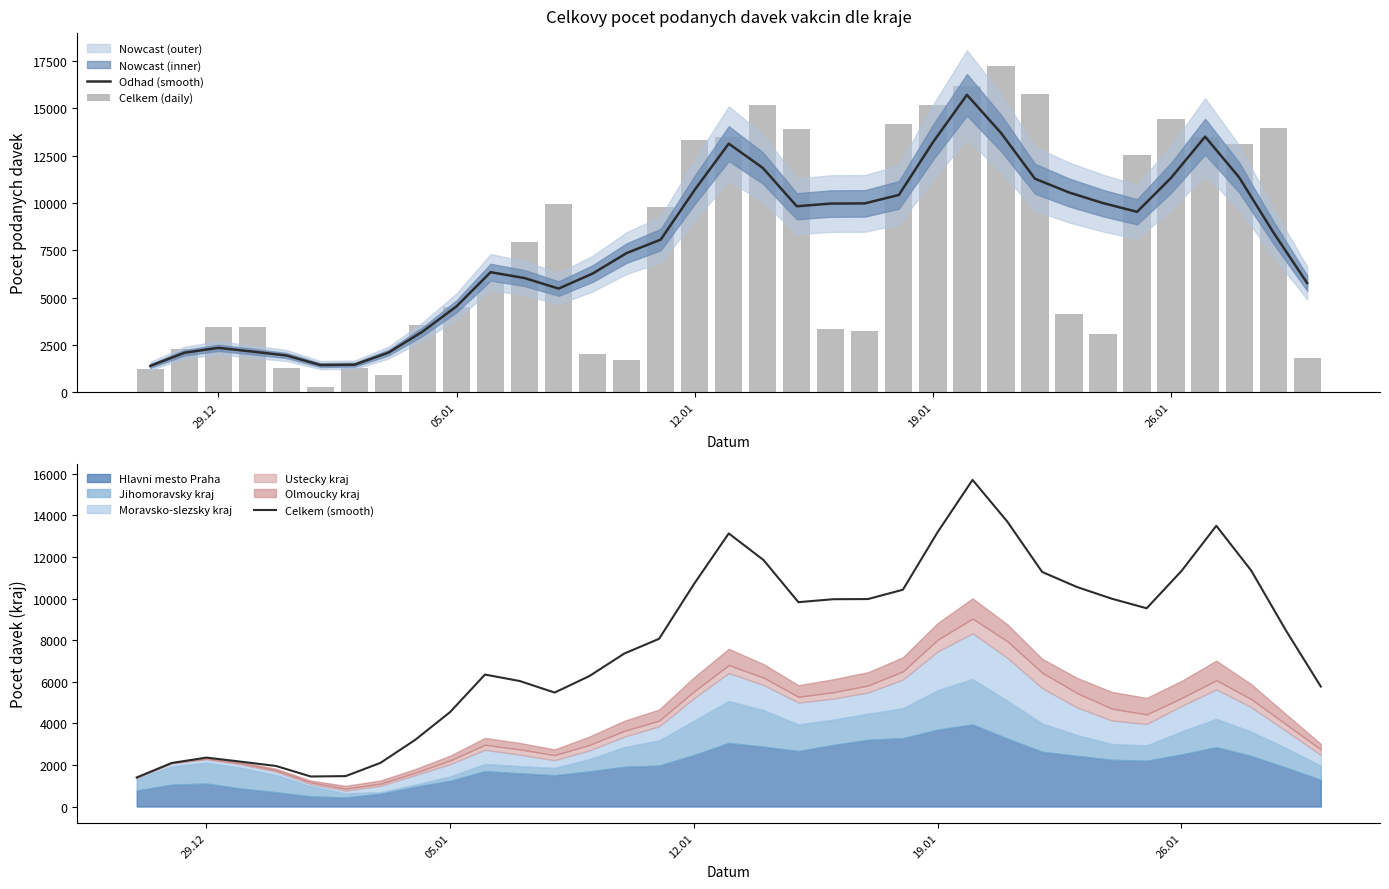

What is the difference between the maximum and second lowest values in the Celkem (daily) series?

16340.0